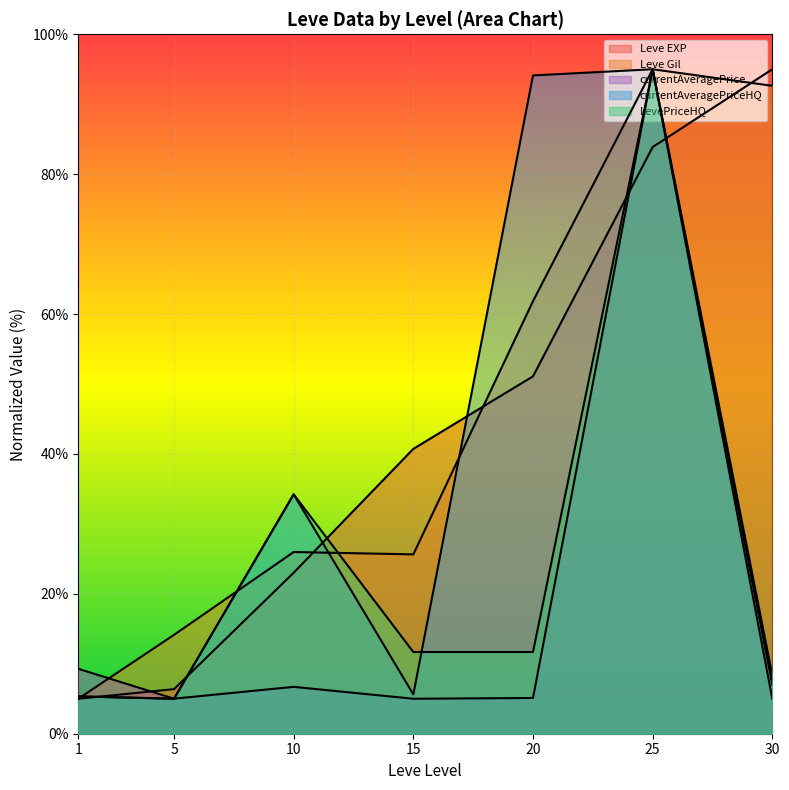

What value does the currentAveragePrice series have at 30?

5.0